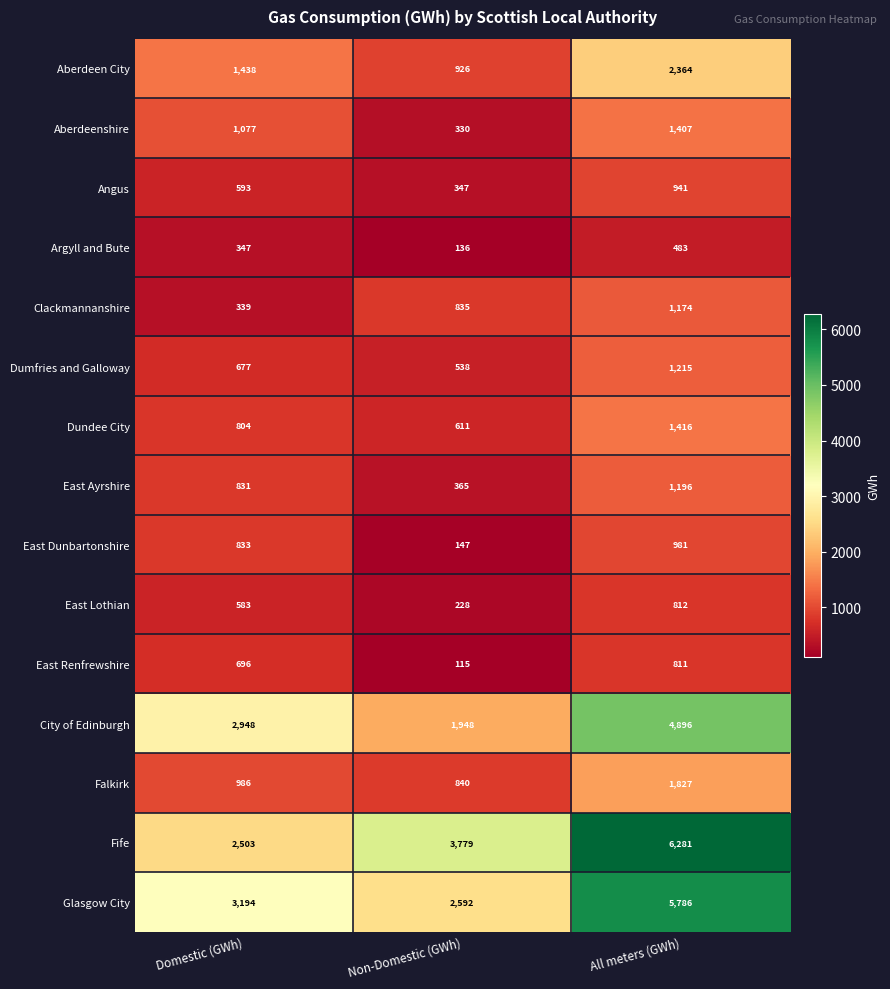

Count the number of categories in the chart.

3